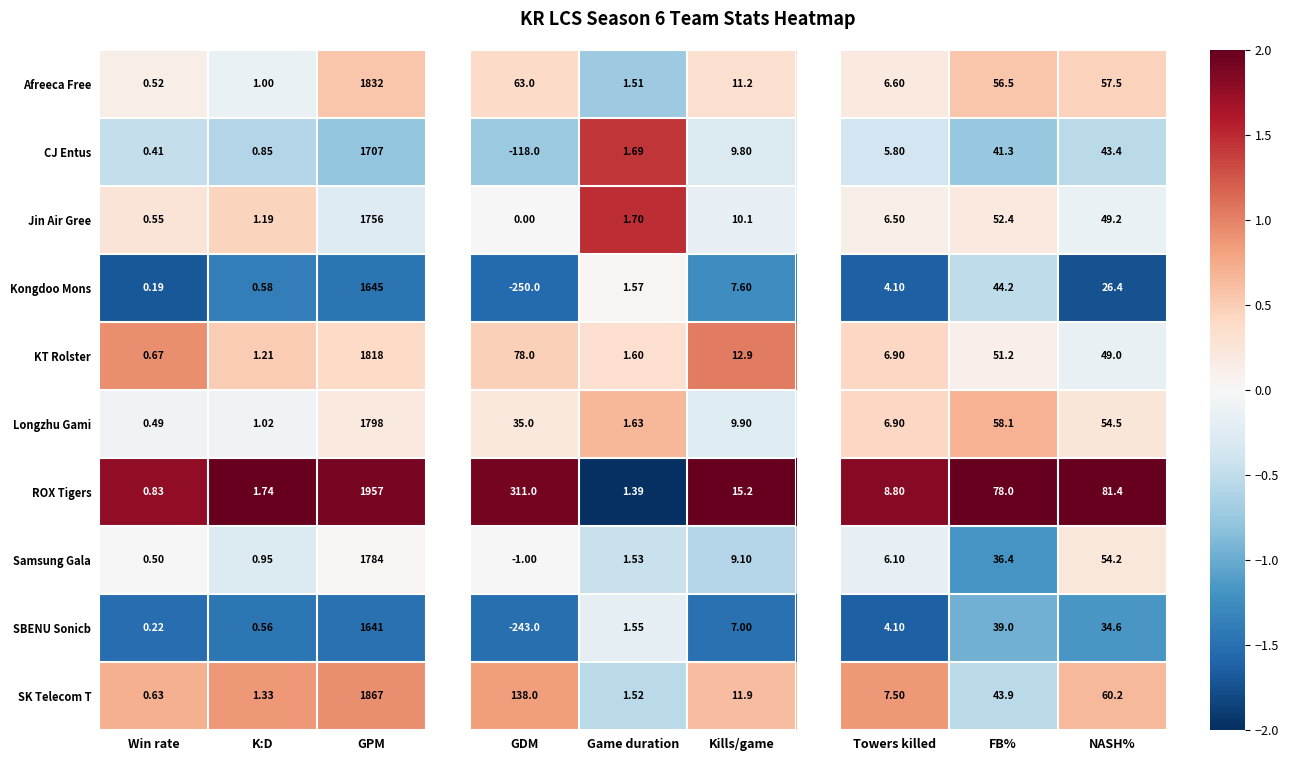

Is the value of ROX Tigers at Win rate greater than the value of Afreeca Free at Win rate?

Yes